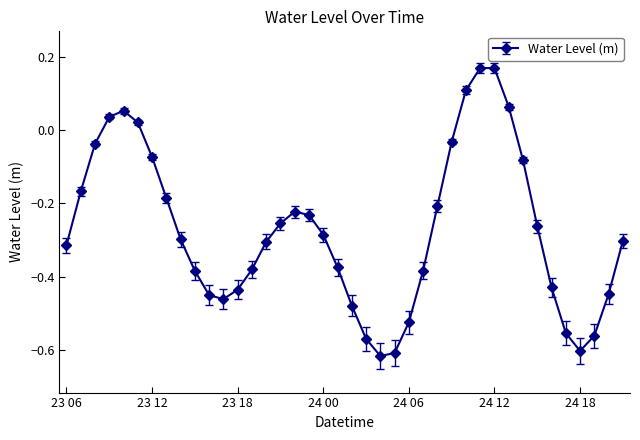

How many points are higher than both their immediate neighbors (excluding endpoints)?

3